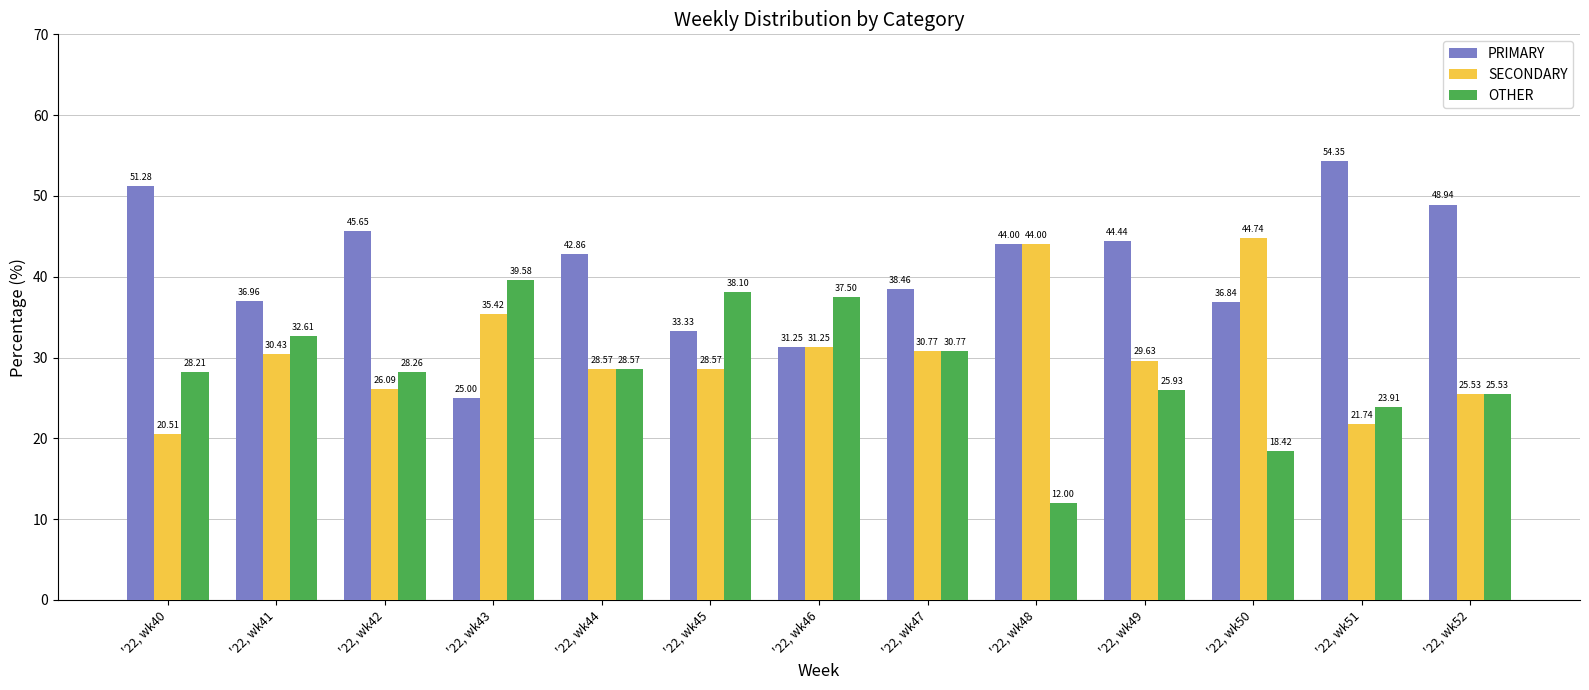

What is the difference between the maximum and second lowest values in the PRIMARY series?

23.1